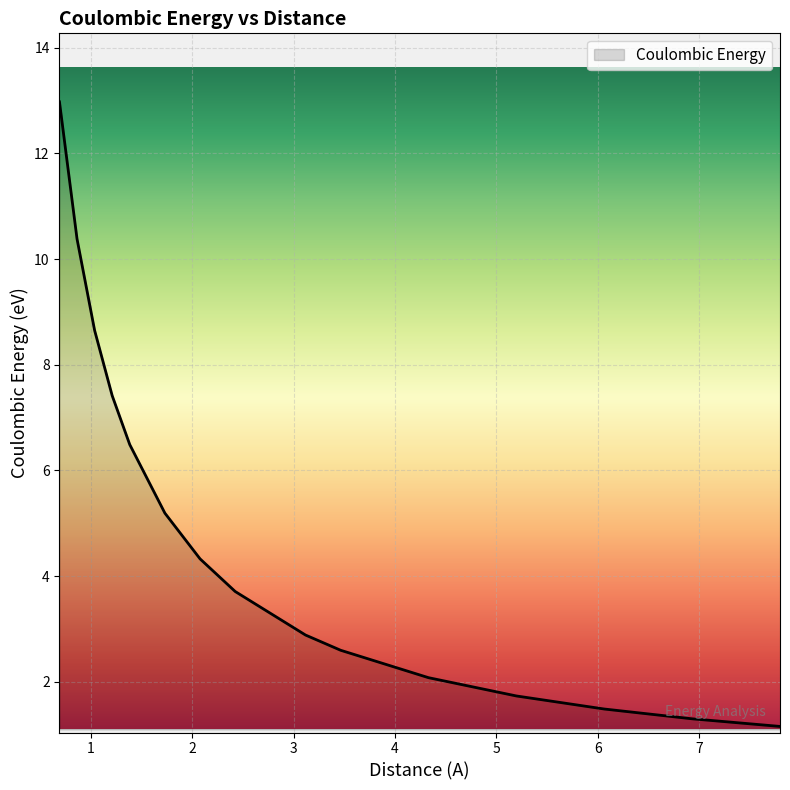

What is the sum of all values?

72.4